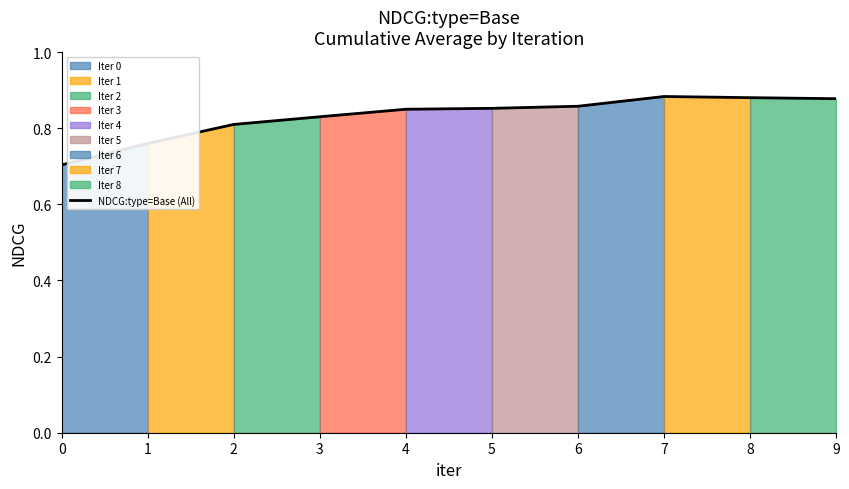

What is the average value?

0.8